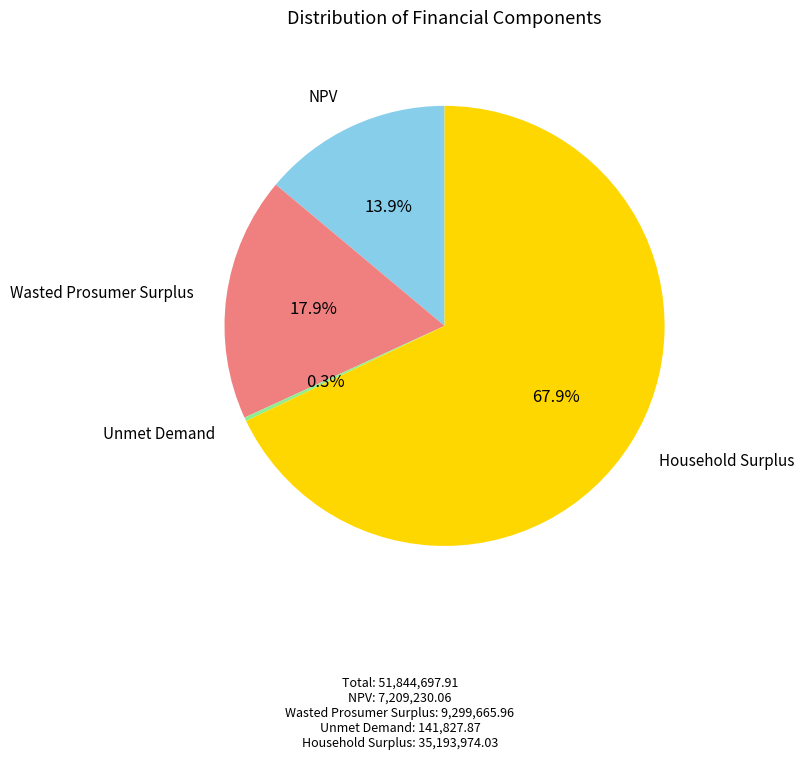

To the nearest percent, what is the difference between the largest and smallest slice percentages?

68%